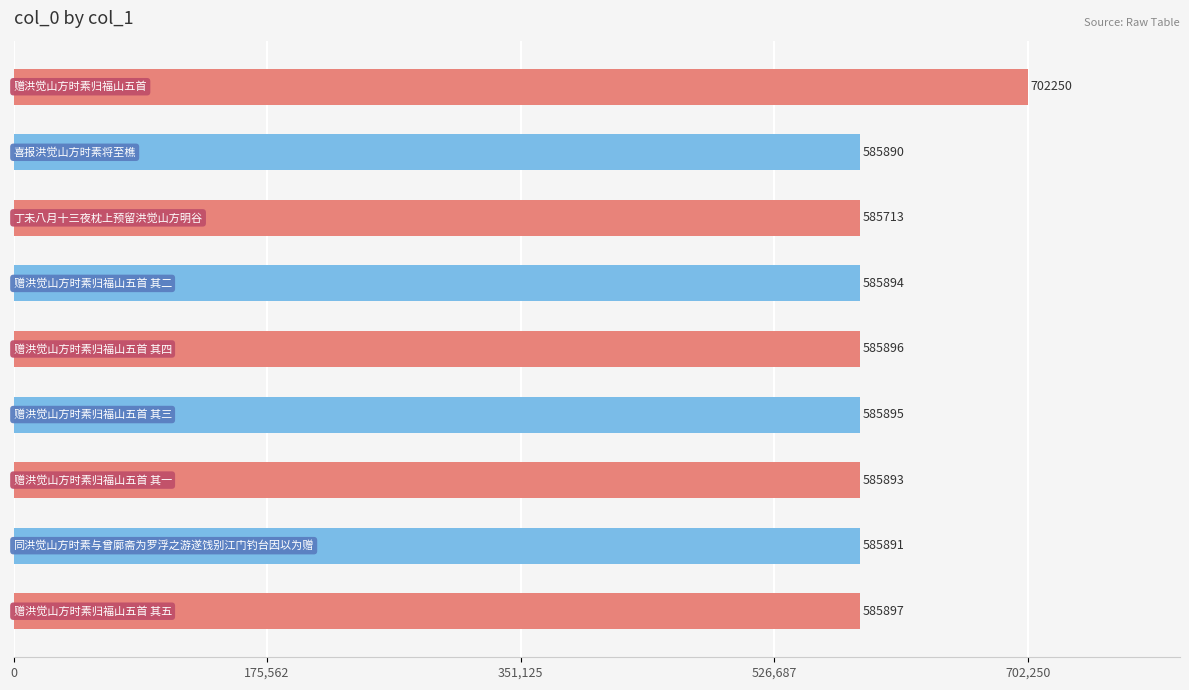

What is the average value?

598802